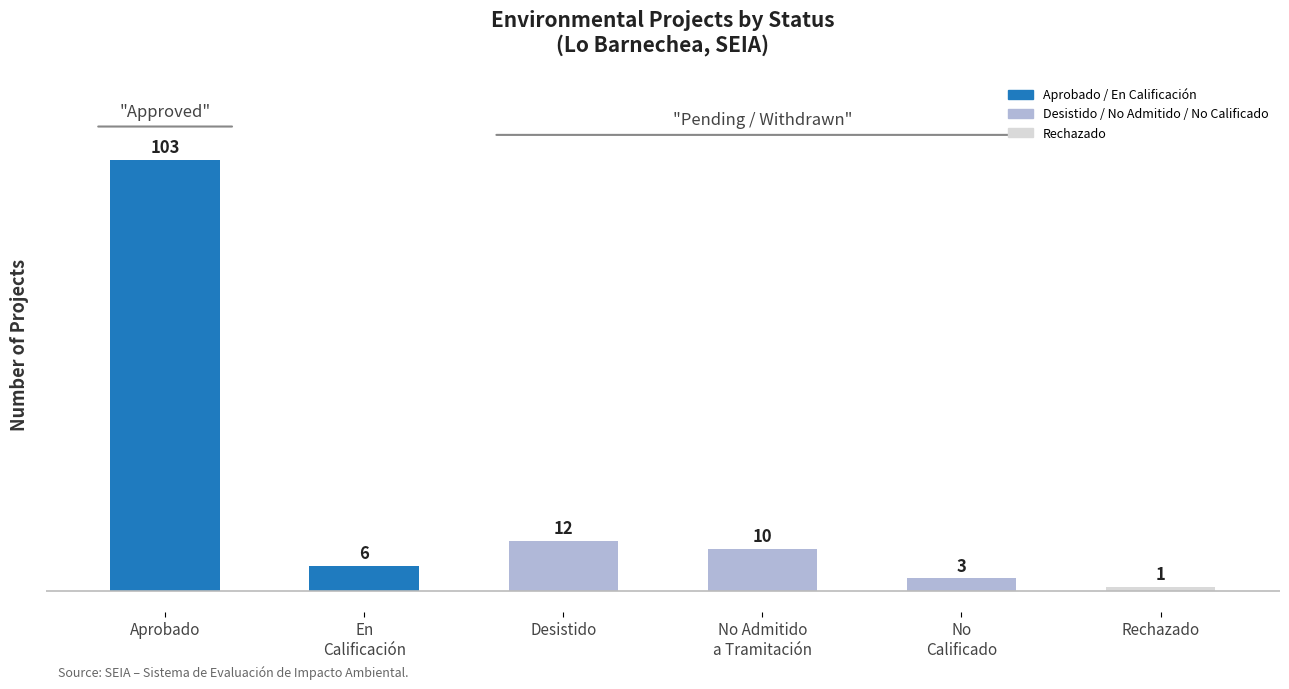

Reading right to left, extract all data points from this chart.

1	3	10	12	6	103